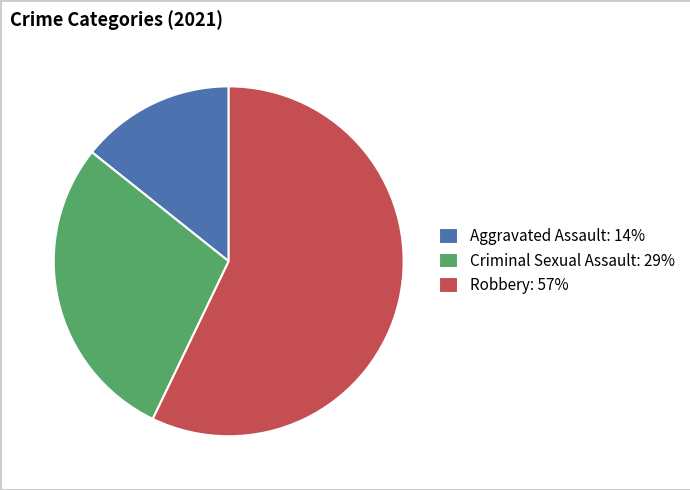

How many slices are in this pie chart?

3